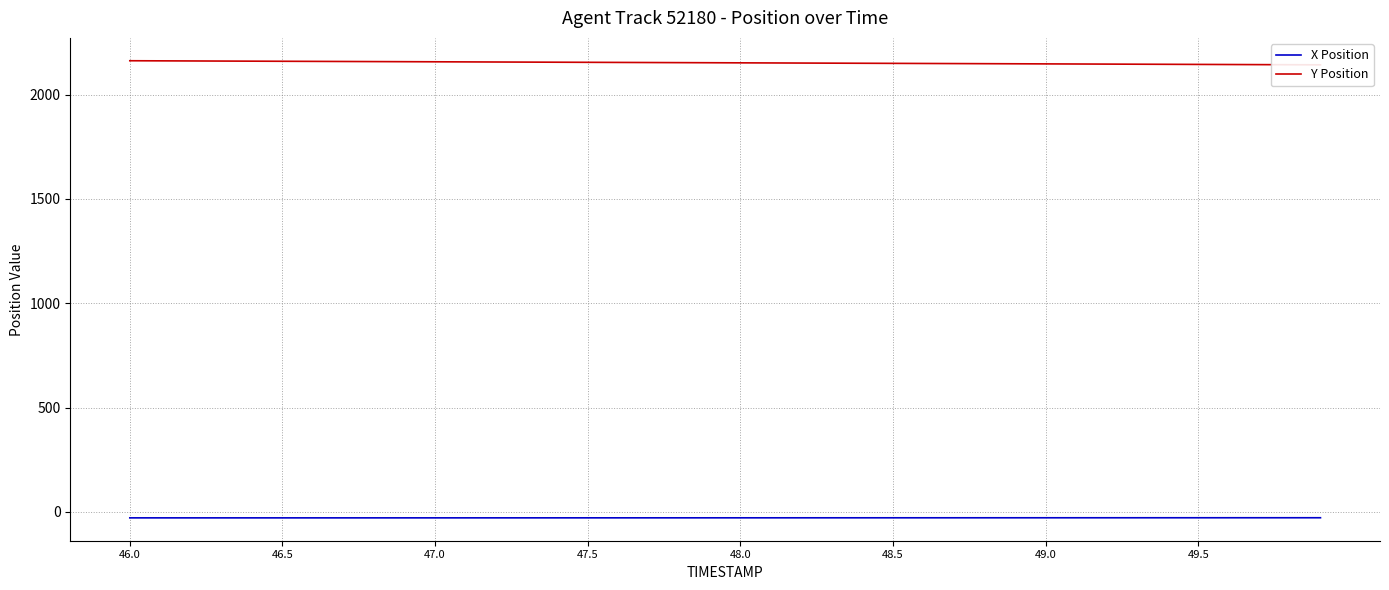

Which series has the largest total across all categories?

Y Position